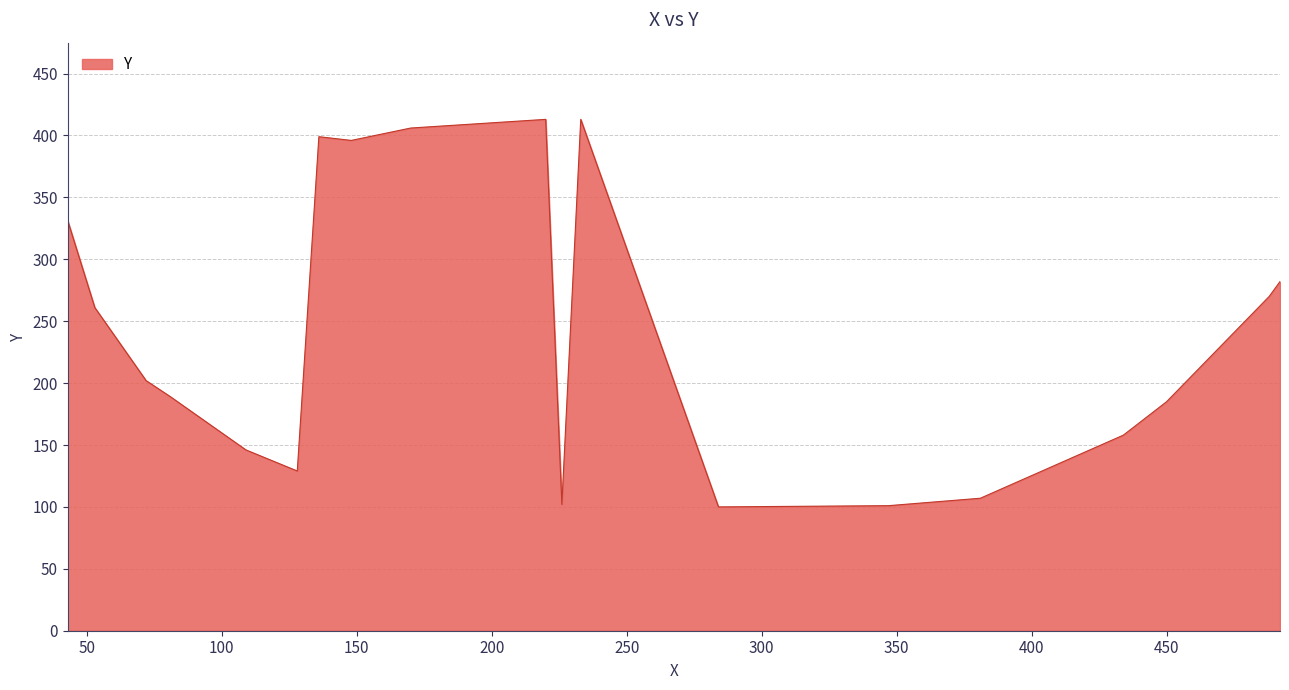

True or false: there are more than 1 points higher than both neighbors.

True